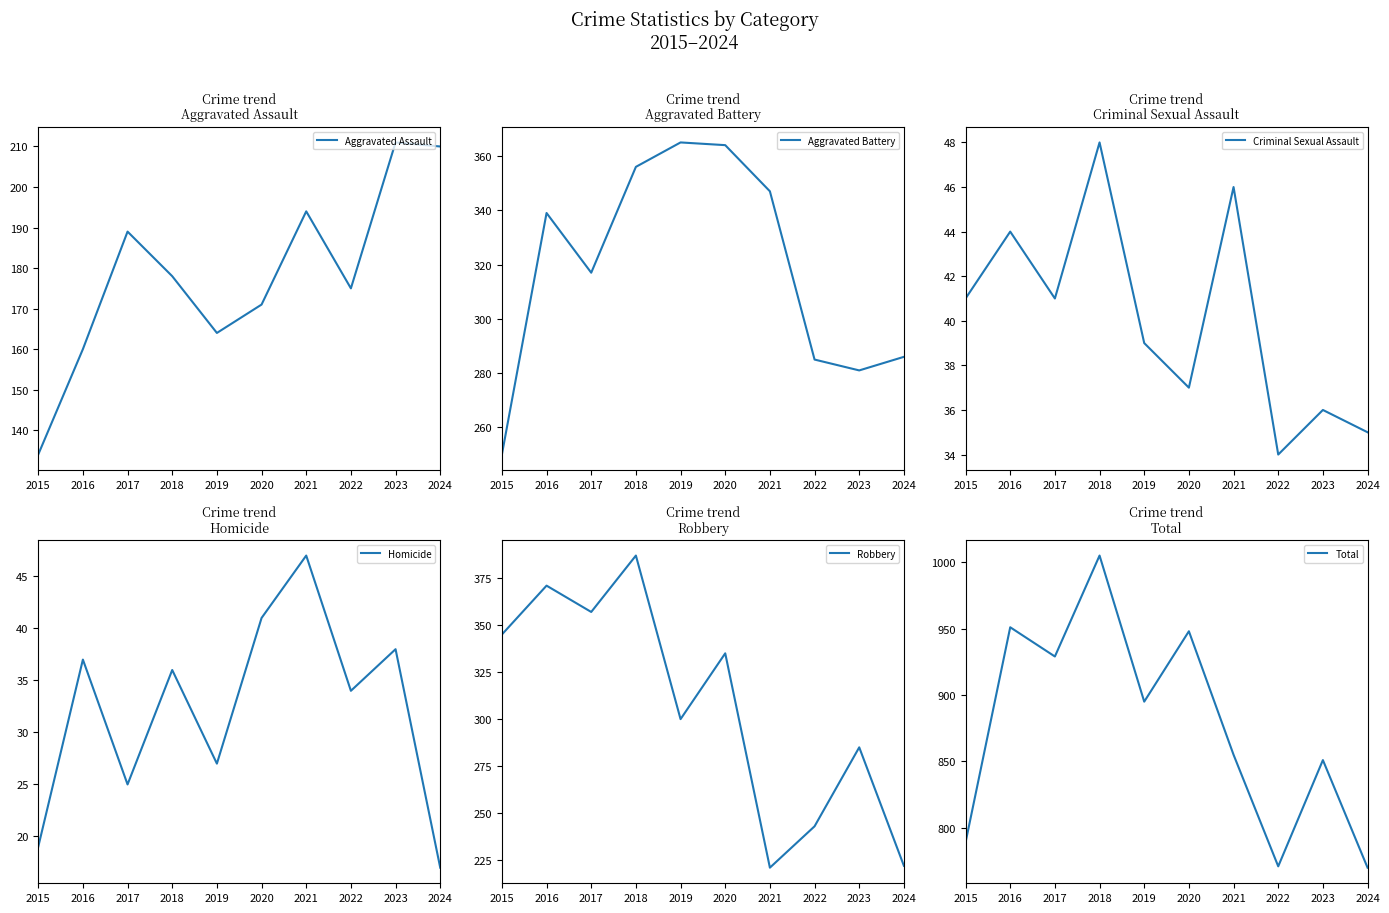

At which label is Aggravated Assault closest to 172?

2020